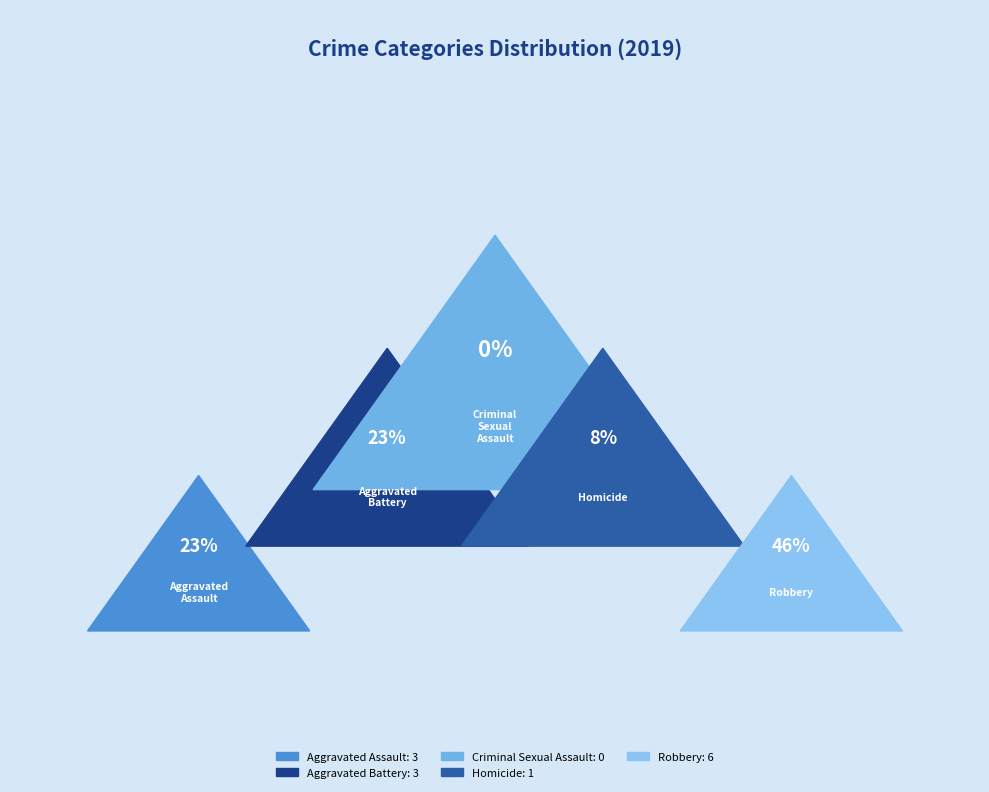

How many segments does this pie chart have?

5